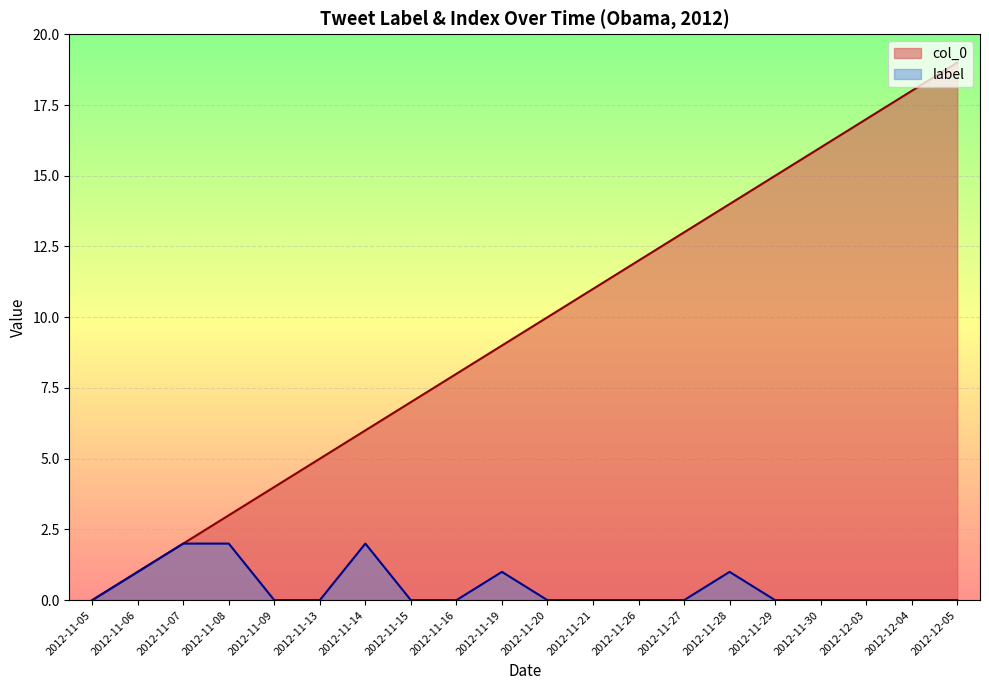

What is the sum of the col_0 values at 2012-11-16 and 2012-11-29?

23